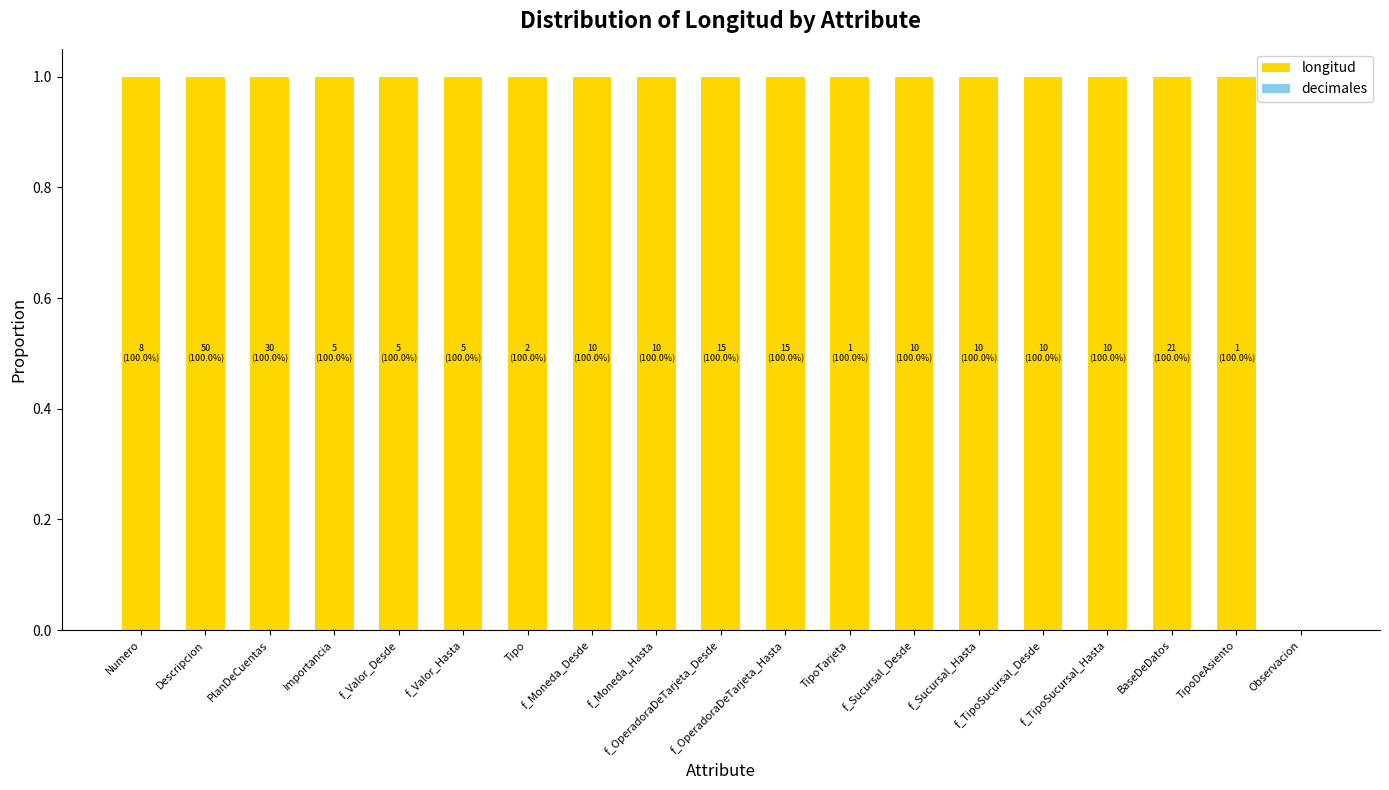

Count the number of data series in this chart.

1